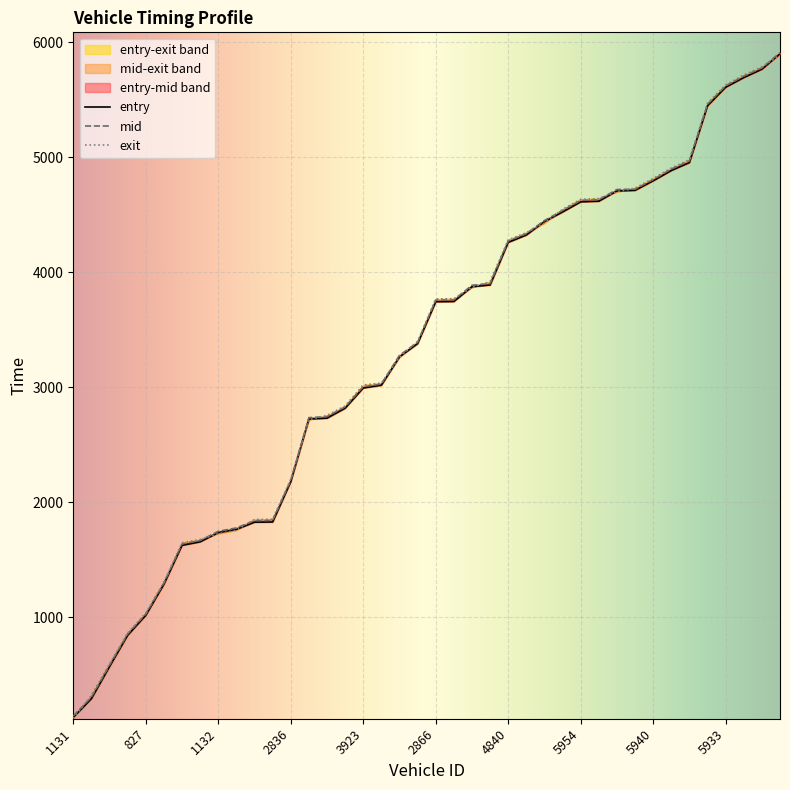

Read the mid value at 1938.

1635.6